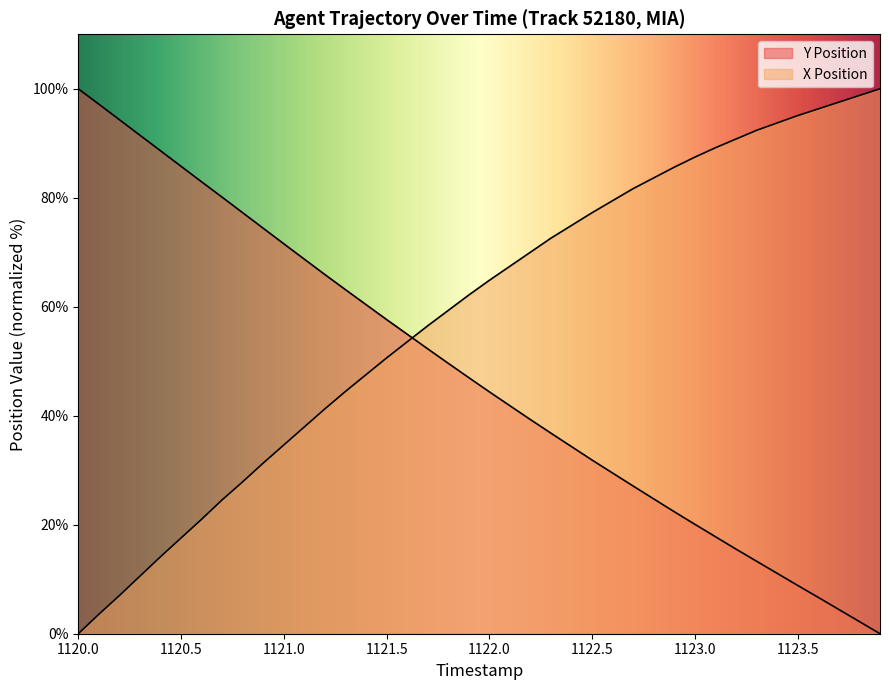

Where does the Y Position series first go above 46?

1120.0